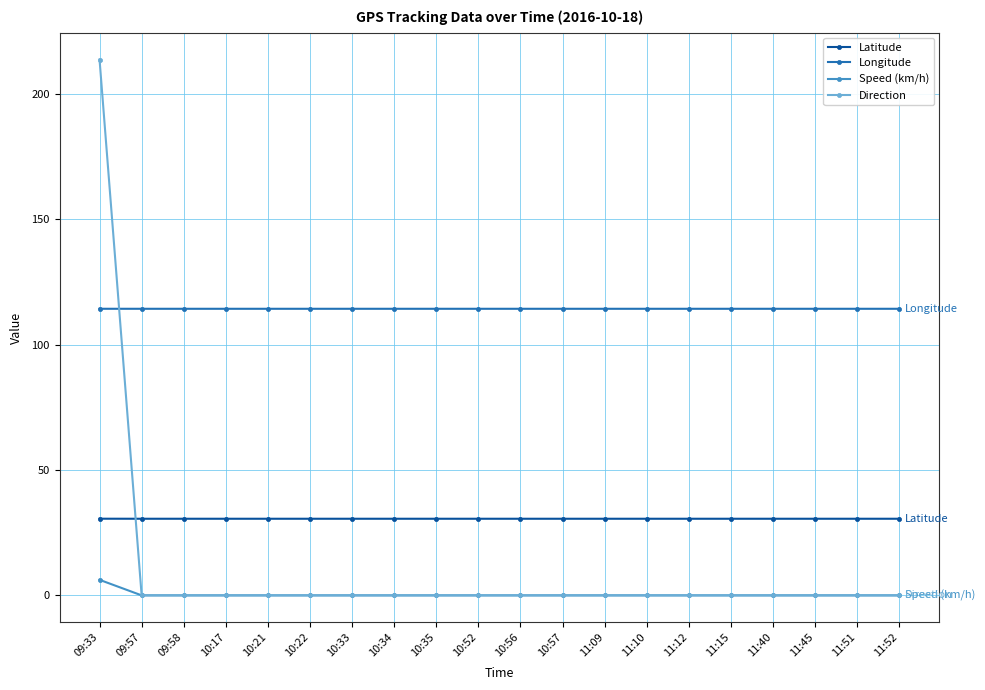

Where do Direction and Longitude first cross each other?

09:33 and 09:57